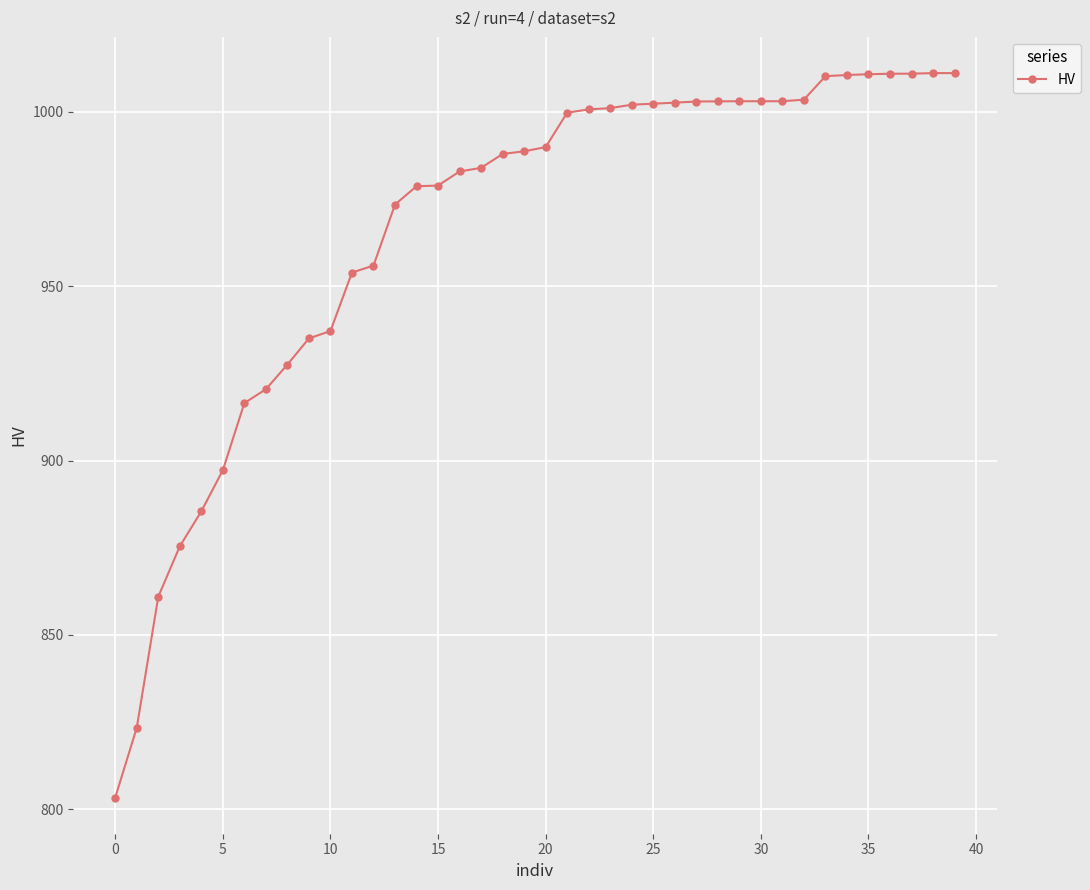

What is the minimum value shown in the chart?

803.3